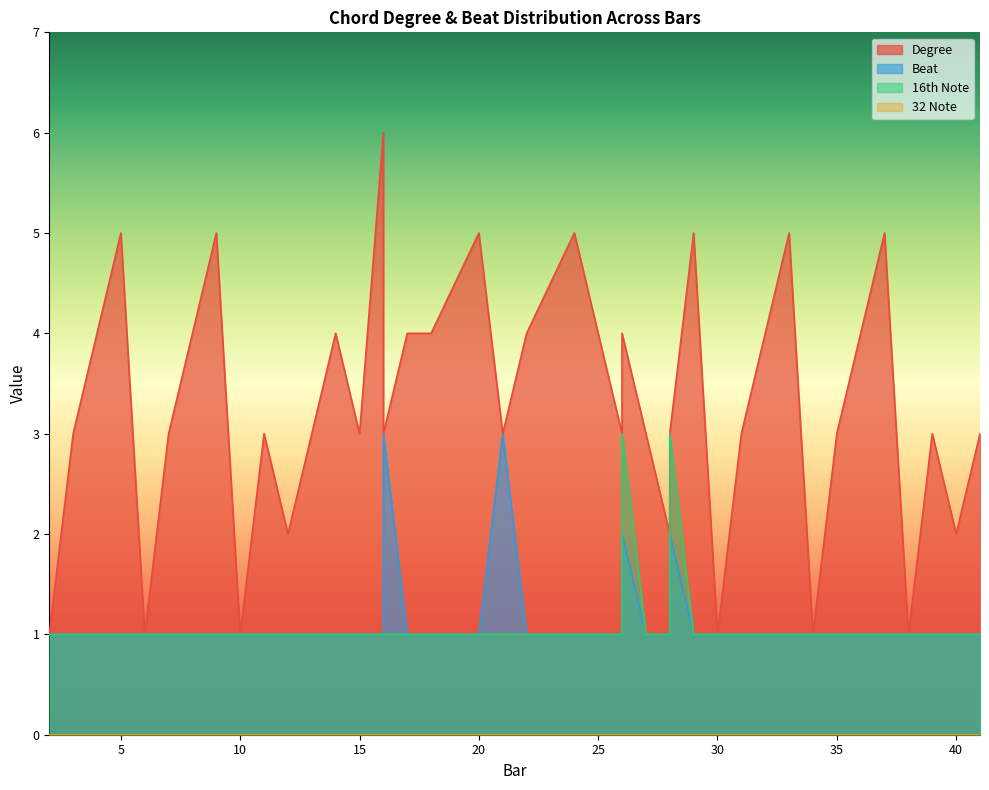

How many values in the Degree series are below 3?

9